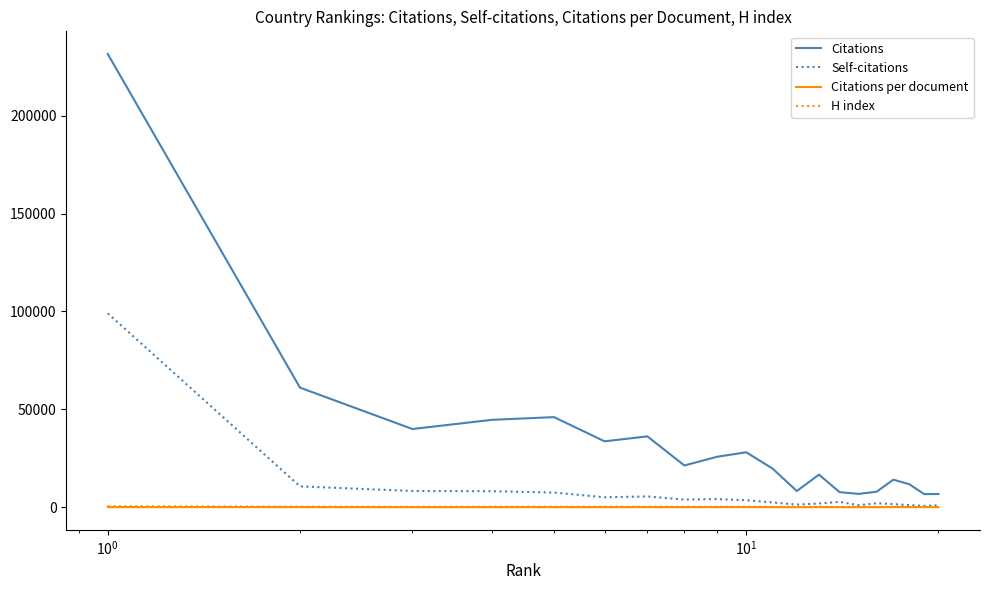

What is the maximum value shown in the chart?

231479.0